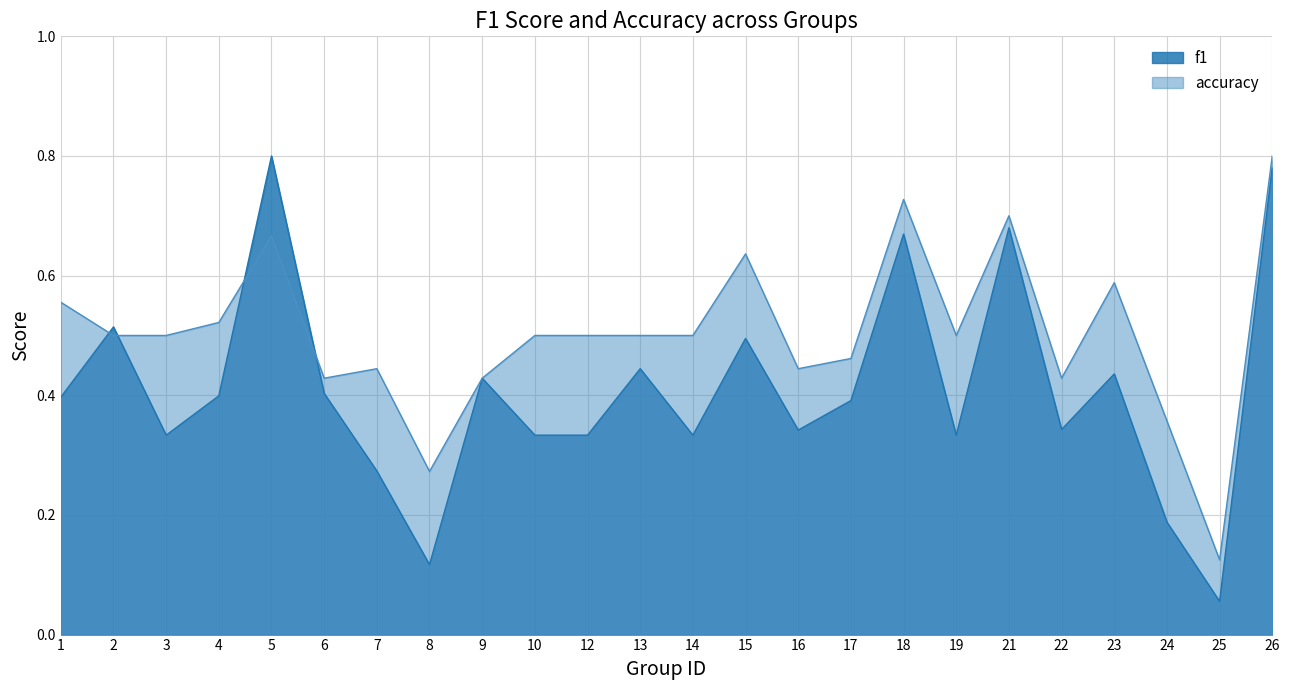

What is the highest value of the accuracy series?

0.8